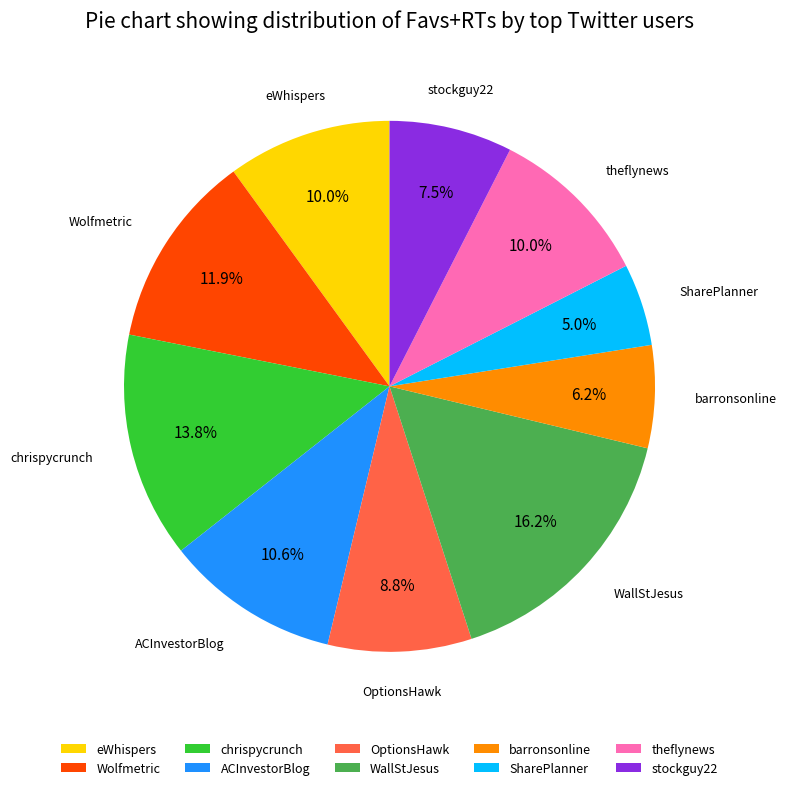

True or false: chrispycrunch accounts for 4% of the total.

False